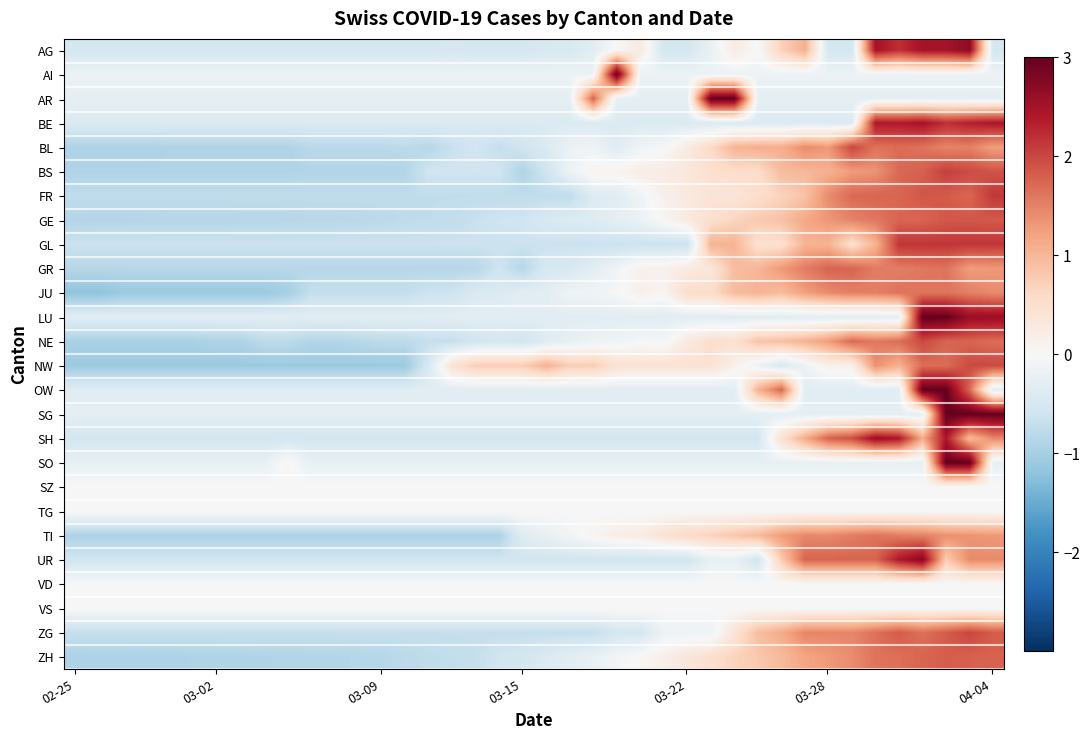

Reading left to right, transcribe all the data shown in this chart.

AG: -0.5	-0.5	-0.5	-0.5	-0.5	-0.5	-0.5	-0.5	-0.5	-0.5	-0.5	-0.5	-0.5	-0.5	-0.5	-0.5	-0.5	-0.5	-0.5	-0.5	-0.5	-0.5	-0.3	0.0	0.3	-0.5	-0.5	-0.2	0.2	-0.0	0.7	1.1	-0.5	-0.5	2.5	2.2	2.5	2.5	2.7	-0.5
AI: -0.2	-0.2	-0.2	-0.2	-0.2	-0.2	-0.2	-0.2	-0.2	-0.2	-0.2	-0.2	-0.2	-0.2	-0.2	-0.2	-0.2	-0.2	-0.2	-0.2	-0.2	-0.2	-0.2	3.0	-0.2	-0.2	-0.2	-0.2	-0.2	-0.2	-0.2	-0.2	-0.2	-0.2	-0.2	-0.2	-0.2	-0.2	-0.2	-0.2
AR: -0.3	-0.3	-0.3	-0.3	-0.3	-0.3	-0.3	-0.3	-0.3	-0.3	-0.3	-0.3	-0.3	-0.3	-0.3	-0.3	-0.3	-0.3	-0.3	-0.3	-0.3	-0.3	1.8	-0.3	-0.3	-0.3	-0.3	3.0	3.0	-0.3	-0.3	-0.3	-0.3	-0.3	-0.3	-0.3	-0.3	-0.3	-0.3	-0.3
BE: -0.4	-0.4	-0.4	-0.4	-0.4	-0.4	-0.4	-0.4	-0.4	-0.4	-0.4	-0.4	-0.4	-0.4	-0.4	-0.4	-0.4	-0.4	-0.4	-0.4	-0.4	-0.4	-0.4	-0.4	-0.4	-0.4	-0.4	-0.4	-0.4	-0.4	-0.4	-0.4	-0.4	-0.4	2.4	2.4	2.5	2.2	2.3	2.4
BL: -0.9	-0.9	-0.9	-0.9	-0.9	-0.9	-0.9	-0.9	-0.9	-0.9	-0.8	-0.8	-0.8	-0.8	-0.8	-0.8	-0.7	-0.6	-0.7	-0.6	-0.4	-0.2	-0.1	-0.4	-0.1	-0.0	0.3	0.6	1.0	1.1	1.1	1.4	1.3	2.0	1.6	1.7	1.6	1.5	1.5	1.2
BS: -0.9	-0.9	-0.9	-0.9	-0.9	-0.9	-0.9	-0.9	-0.9	-0.9	-0.9	-0.9	-0.9	-0.9	-0.9	-0.6	-0.6	-0.6	-0.6	-0.9	-0.6	-0.2	0.1	0.1	0.2	0.2	0.3	0.5	0.5	0.5	0.9	1.0	1.1	1.3	1.3	1.7	1.8	2.1	2.0	1.9
FR: -0.8	-0.8	-0.8	-0.8	-0.8	-0.8	-0.8	-0.8	-0.8	-0.8	-0.8	-0.8	-0.8	-0.8	-0.8	-0.8	-0.8	-0.8	-0.8	-0.8	-0.8	-0.8	-0.4	-0.4	-0.1	0.2	0.3	0.4	0.4	0.5	0.7	0.9	1.4	1.7	1.7	1.7	1.9	1.8	1.7	2.1
GE: -0.9	-0.9	-0.9	-0.9	-0.9	-0.9	-0.9	-0.9	-0.9	-0.8	-0.8	-0.8	-0.8	-0.8	-0.8	-0.8	-0.7	-0.7	-0.6	-0.6	-0.5	-0.4	-0.4	-0.3	-0.2	0.1	0.3	0.5	0.7	0.8	0.9	1.1	1.3	1.5	1.6	1.7	1.7	1.9	1.9	1.8
GL: -0.6	-0.6	-0.6	-0.6	-0.6	-0.6	-0.6	-0.6	-0.6	-0.6	-0.6	-0.6	-0.6	-0.6	-0.6	-0.6	-0.6	-0.6	-0.6	-0.6	-0.6	-0.6	-0.6	-0.6	-0.6	-0.6	-0.6	1.0	1.0	0.5	0.5	1.0	1.0	0.5	1.0	2.1	2.1	2.1	2.1	2.1
GR: -0.8	-0.8	-0.8	-0.8	-0.8	-0.8	-0.8	-0.8	-0.8	-0.8	-0.8	-0.8	-0.8	-0.8	-0.8	-0.8	-0.8	-0.8	-0.6	-0.8	-0.5	-0.5	-0.3	-0.1	0.1	0.1	0.3	0.3	0.9	1.0	1.3	1.5	1.8	1.8	1.5	1.5	1.6	1.6	1.3	1.3
JU: -1.2	-1.2	-1.1	-1.1	-1.1	-1.1	-1.1	-1.1	-1.1	-1.0	-0.7	-0.7	-0.7	-0.7	-0.7	-0.6	-0.6	-0.4	-0.4	-0.3	-0.3	-0.1	-0.1	-0.0	0.2	0.1	0.5	0.5	0.9	1.0	0.9	1.2	1.4	1.5	1.5	1.6	1.6	1.6	1.5	1.4
LU: -0.3	-0.3	-0.3	-0.3	-0.3	-0.3	-0.3	-0.3	-0.3	-0.3	-0.3	-0.3	-0.3	-0.3	-0.3	-0.3	-0.3	-0.3	-0.3	-0.3	-0.3	-0.3	-0.3	-0.3	-0.3	-0.3	-0.3	-0.3	-0.3	-0.3	-0.3	-0.3	-0.3	-0.3	-0.3	-0.3	3.0	3.0	2.6	2.6
NE: -1.0	-1.0	-1.0	-1.0	-1.0	-1.0	-0.9	-0.9	-0.8	-0.8	-0.9	-0.9	-0.8	-0.8	-0.8	-0.7	-0.7	-0.6	-0.5	-0.6	-0.4	-0.3	-0.2	-0.1	-0.0	-0.1	0.3	0.5	0.5	0.9	0.9	1.0	1.3	1.7	1.6	1.7	2.0	1.8	1.8	1.7
NW: -1.1	-1.1	-1.1	-1.1	-1.1	-1.1	-1.1	-1.1	-1.1	-1.1	-1.1	-1.1	-1.1	-1.1	-1.1	-0.5	0.4	0.8	0.8	0.8	1.1	0.8	0.8	0.4	0.4	0.4	0.4	0.4	0.1	-0.2	-0.5	-0.2	0.1	0.1	1.4	1.1	1.7	1.7	2.0	2.0
OW: -0.3	-0.3	-0.3	-0.3	-0.3	-0.3	-0.3	-0.3	-0.3	-0.3	-0.3	-0.3	-0.3	-0.3	-0.3	-0.3	-0.3	-0.3	-0.3	-0.3	-0.3	-0.3	-0.3	-0.3	-0.3	-0.3	-0.3	-0.3	-0.3	1.0	1.7	-0.3	-0.3	-0.3	-0.3	-0.3	3.0	3.0	1.7	-0.3
SG: -0.3	-0.3	-0.3	-0.3	-0.3	-0.3	-0.3	-0.3	-0.3	-0.3	-0.3	-0.3	-0.3	-0.3	-0.3	-0.3	-0.3	-0.3	-0.3	-0.3	-0.3	-0.3	-0.3	-0.3	-0.3	-0.3	-0.3	-0.3	-0.3	-0.3	-0.3	-0.3	-0.3	-0.3	-0.3	-0.3	-0.3	3.0	3.0	3.0
SH: -0.5	-0.5	-0.5	-0.5	-0.5	-0.5	-0.5	-0.5	-0.5	-0.5	-0.5	-0.5	-0.5	-0.5	-0.5	-0.5	-0.5	-0.5	-0.5	-0.5	-0.5	-0.5	-0.5	-0.5	-0.5	-0.5	-0.5	-0.5	-0.5	-0.5	0.5	1.1	1.8	1.9	2.6	2.4	1.1	2.4	0.9	1.4
SO: -0.2	-0.2	-0.2	-0.2	-0.2	-0.2	-0.2	-0.2	-0.2	0.1	-0.2	-0.2	-0.2	-0.2	-0.2	-0.2	-0.2	-0.2	-0.2	-0.2	-0.2	-0.2	-0.2	-0.2	-0.2	-0.2	-0.2	-0.2	-0.2	-0.2	-0.2	-0.2	-0.2	-0.2	-0.2	-0.2	-0.2	3.0	3.0	-0.2
SZ: 0.0	0.0	0.0	0.0	0.0	0.0	0.0	0.0	0.0	0.0	0.0	0.0	0.0	0.0	0.0	0.0	0.0	0.0	0.0	0.0	0.0	0.0	0.0	0.0	0.0	0.0	0.0	0.0	0.0	0.0	0.0	0.0	0.0	0.0	0.0	0.0	0.0	0.0	0.0	0.0
TG: 0.0	0.0	0.0	0.0	0.0	0.0	0.0	0.0	0.0	0.0	0.0	0.0	0.0	0.0	0.0	0.0	0.0	0.0	0.0	0.0	0.0	0.0	0.0	0.0	0.0	0.0	0.0	0.0	0.0	0.0	0.0	0.0	0.0	0.0	0.0	0.0	0.0	0.0	0.0	0.0
TI: -0.9	-0.9	-0.9	-0.9	-0.9	-0.9	-0.9	-0.9	-0.9	-0.9	-0.9	-0.9	-0.9	-0.9	-0.9	-0.9	-0.9	-0.9	-0.9	-0.4	-0.2	-0.1	0.1	0.2	0.2	0.4	0.6	0.7	0.8	1.0	1.3	1.4	1.4	1.5	1.6	1.5	1.5	1.4	1.3	1.3
UR: -0.6	-0.6	-0.6	-0.6	-0.6	-0.6	-0.6	-0.6	-0.6	-0.6	-0.6	-0.6	-0.6	-0.6	-0.6	-0.6	-0.6	-0.6	-0.6	-0.6	-0.6	-0.6	-0.6	-0.6	-0.6	-0.6	-0.6	-0.2	-0.2	-0.6	0.8	1.7	1.7	1.7	1.7	2.4	2.7	0.8	1.4	1.4
VD: 0.0	0.0	0.0	0.0	0.0	0.0	0.0	0.0	0.0	0.0	0.0	0.0	0.0	0.0	0.0	0.0	0.0	0.0	0.0	0.0	0.0	0.0	0.0	0.0	0.0	0.0	0.0	0.0	0.0	0.0	0.0	0.0	0.0	0.0	0.0	0.0	0.0	0.0	0.0	0.0
VS: 0.0	0.0	0.0	0.0	0.0	0.0	0.0	0.0	0.0	0.0	0.0	0.0	0.0	0.0	0.0	0.0	0.0	0.0	0.0	0.0	0.0	0.0	0.0	0.0	0.0	0.0	0.0	0.0	0.0	0.0	0.0	0.0	0.0	0.0	0.0	0.0	0.0	0.0	0.0	0.0
ZG: -0.7	-0.7	-0.7	-0.7	-0.7	-0.7	-0.7	-0.7	-0.7	-0.7	-0.7	-0.7	-0.7	-0.7	-0.7	-0.7	-0.7	-0.7	-0.7	-0.7	-0.7	-0.7	-0.7	-0.5	-0.5	-0.2	-0.2	-0.2	0.4	0.9	1.1	1.5	1.5	1.5	1.6	1.8	1.6	1.8	2.0	1.8
ZH: -0.9	-0.9	-0.9	-0.9	-0.9	-0.9	-0.9	-0.9	-0.9	-0.9	-0.9	-0.9	-0.9	-0.8	-0.8	-0.8	-0.7	-0.7	-0.6	-0.5	-0.4	-0.3	-0.2	-0.1	0.0	0.2	0.4	0.5	0.7	0.8	1.0	1.2	1.3	1.4	1.6	1.7	1.7	1.8	1.8	1.8